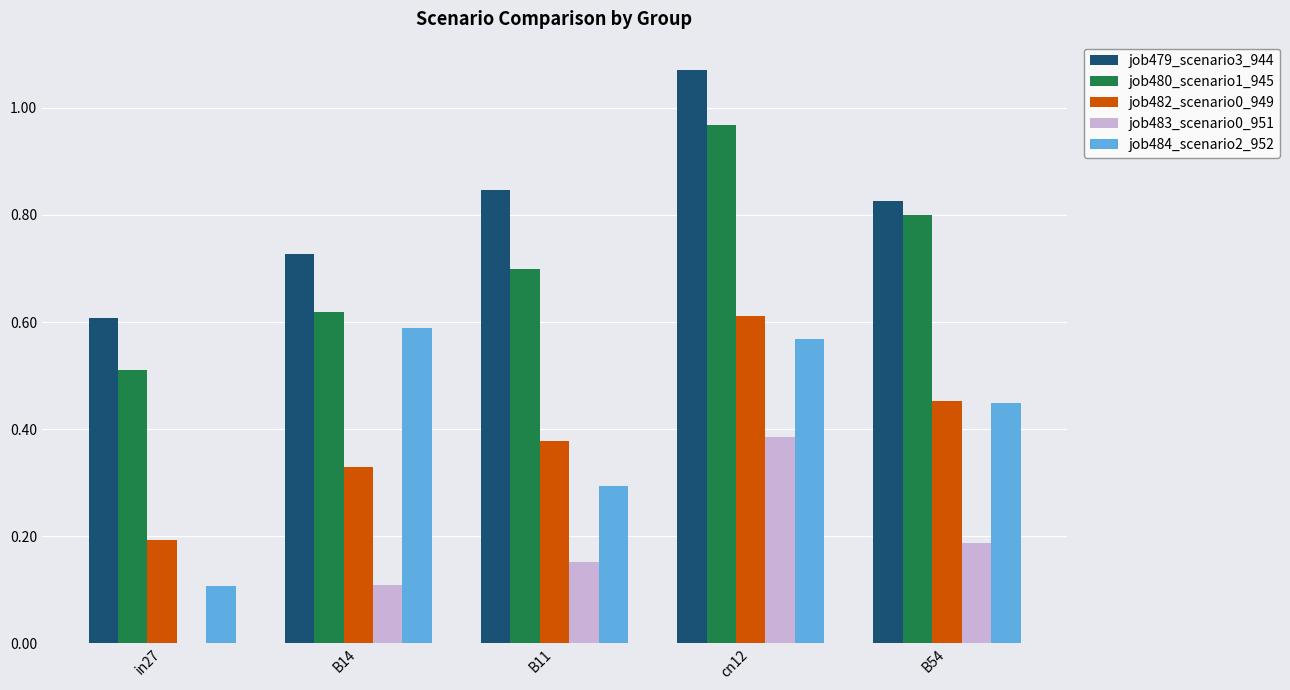

Count the job479_scenario3_944 values in the range 0 to 1.

4